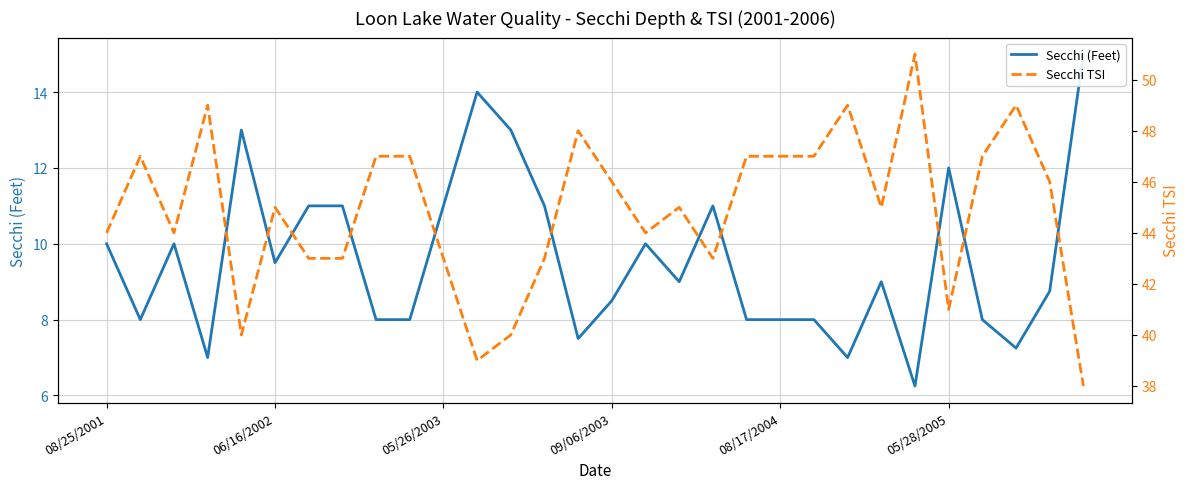

Which series has the largest total across all categories?

Secchi TSI